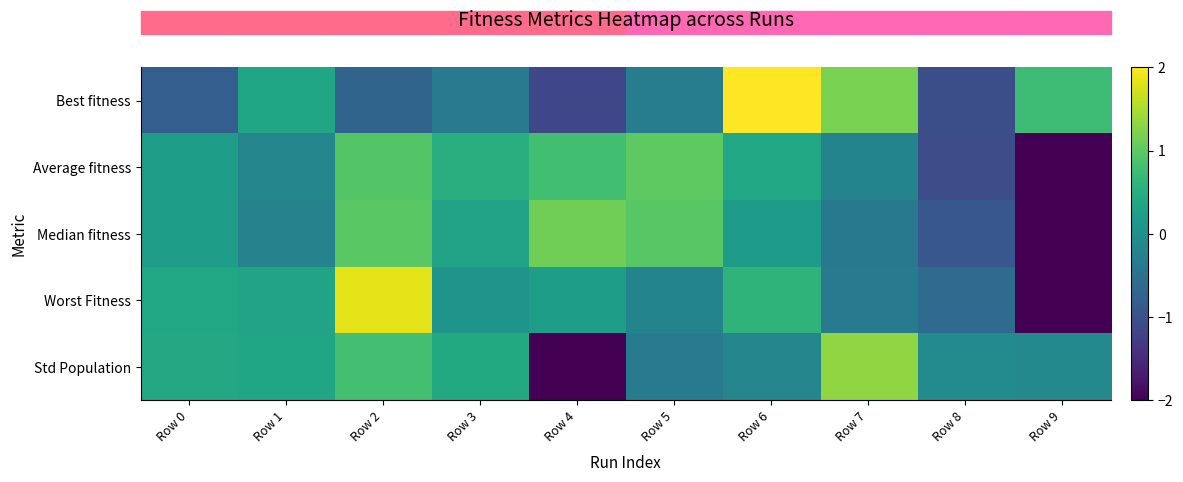

Reading left to right, extract all data points from this chart.

Best fitness: Row 0=-0.8	Row 1=0.4	Row 2=-0.7	Row 3=-0.4	Row 4=-1.1	Row 5=-0.3	Row 6=2.0	Row 7=1.2	Row 8=-1.0	Row 9=0.7
Average fitness: Row 0=0.2	Row 1=-0.2	Row 2=0.9	Row 3=0.5	Row 4=0.8	Row 5=1.0	Row 6=0.4	Row 7=-0.2	Row 8=-1.1	Row 9=-2.4
Median fitness: Row 0=0.2	Row 1=-0.2	Row 2=1.0	Row 3=0.3	Row 4=1.1	Row 5=1.0	Row 6=0.2	Row 7=-0.4	Row 8=-0.9	Row 9=-2.4
Worst Fitness: Row 0=0.4	Row 1=0.3	Row 2=1.8	Row 3=0.1	Row 4=0.2	Row 5=-0.2	Row 6=0.6	Row 7=-0.4	Row 8=-0.6	Row 9=-2.3
Std Population: Row 0=0.4	Row 1=0.4	Row 2=0.8	Row 3=0.4	Row 4=-2.6	Row 5=-0.3	Row 6=-0.2	Row 7=1.3	Row 8=-0.1	Row 9=-0.1